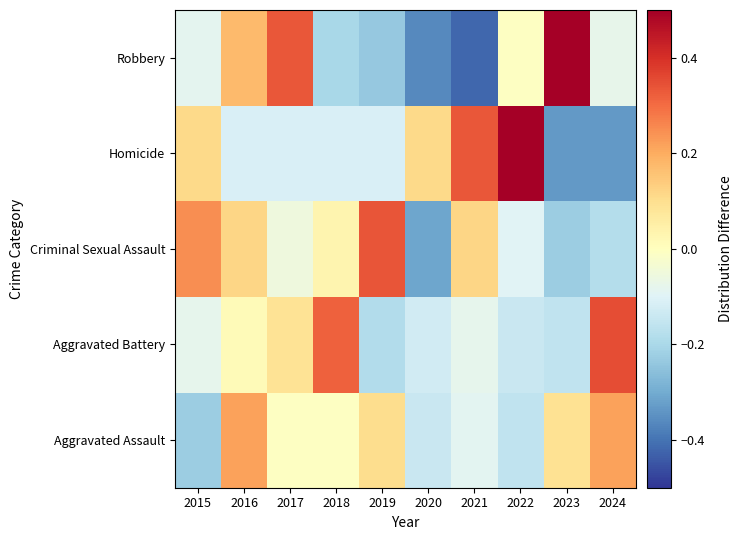

Reading left to right, transcribe all the data shown in this chart.

Aggravated Assault: 2015=-0.2	2016=0.2	2017=-0.0	2018=-0.0	2019=0.1	2020=-0.1	2021=-0.1	2022=-0.2	2023=0.1	2024=0.2
Aggravated Battery: 2015=-0.1	2016=0.0	2017=0.1	2018=0.3	2019=-0.2	2020=-0.1	2021=-0.1	2022=-0.1	2023=-0.2	2024=0.3
Criminal Sexual Assault: 2015=0.2	2016=0.1	2017=-0.1	2018=0.0	2019=0.3	2020=-0.3	2021=0.1	2022=-0.1	2023=-0.2	2024=-0.2
Homicide: 2015=0.1	2016=-0.1	2017=-0.1	2018=-0.1	2019=-0.1	2020=0.1	2021=0.3	2022=0.6	2023=-0.3	2024=-0.3
Robbery: 2015=-0.1	2016=0.2	2017=0.3	2018=-0.2	2019=-0.2	2020=-0.4	2021=-0.4	2022=-0.0	2023=0.9	2024=-0.1